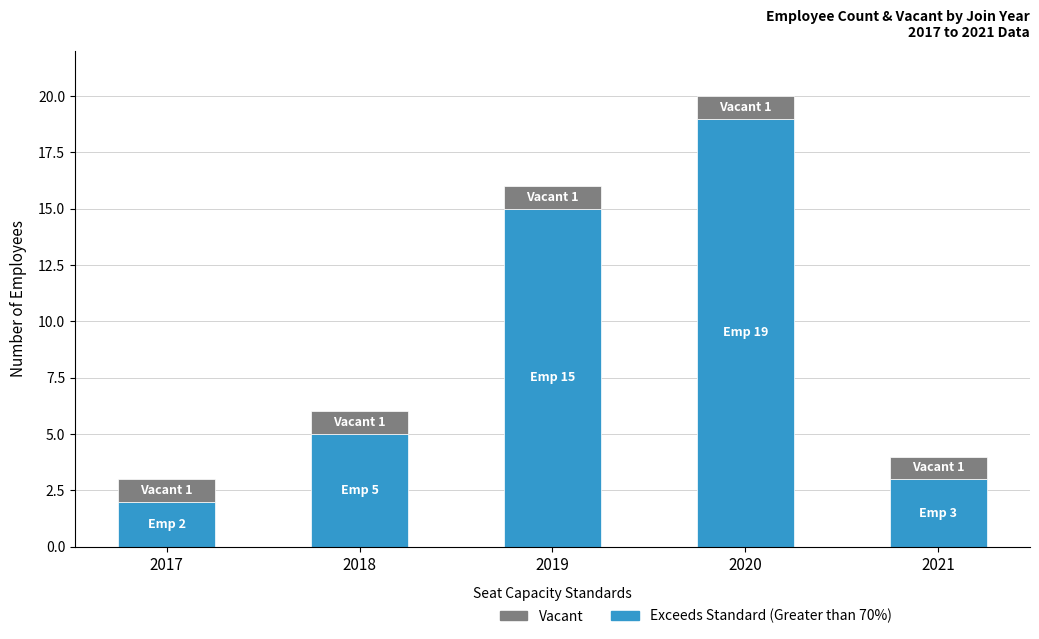

What is the maximum value for Exceeds Standard (Greater than 70%)?

19